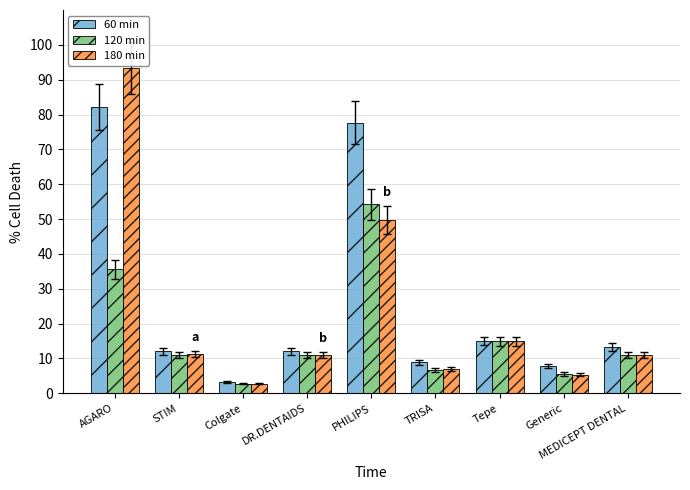

What is the total value across all series at Generic?

18.6